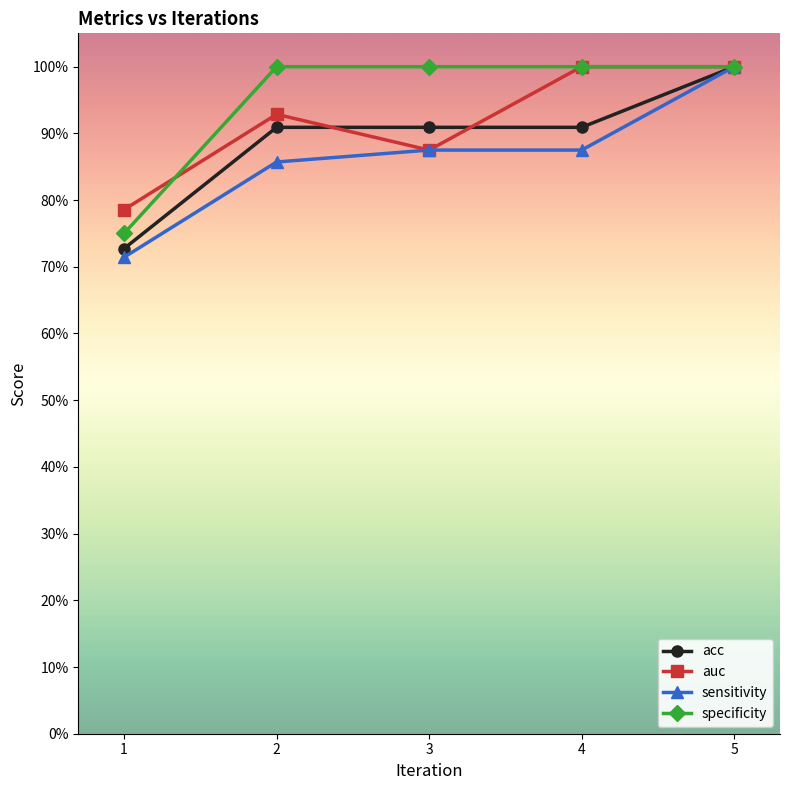

Is the value of acc at 3 greater than the value of sensitivity at 4?

Yes